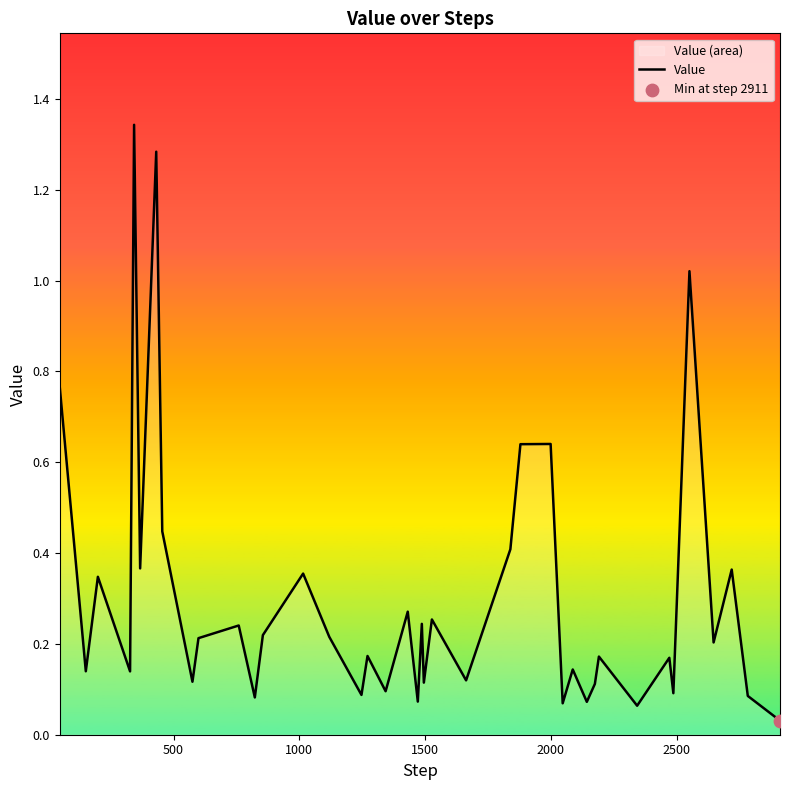

How many lines are shown in the chart?

1